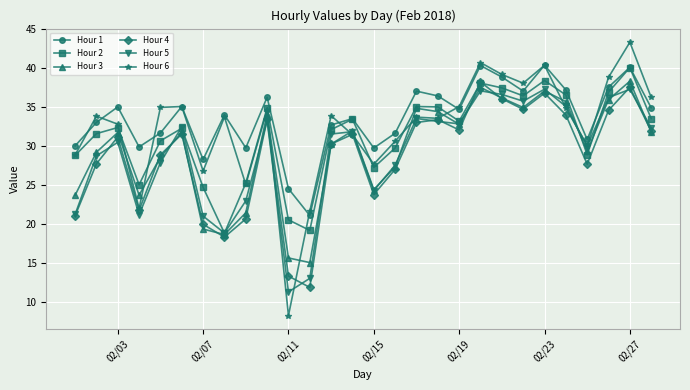

What is the value of the Hour 2 point at the 8th from the left?

18.9